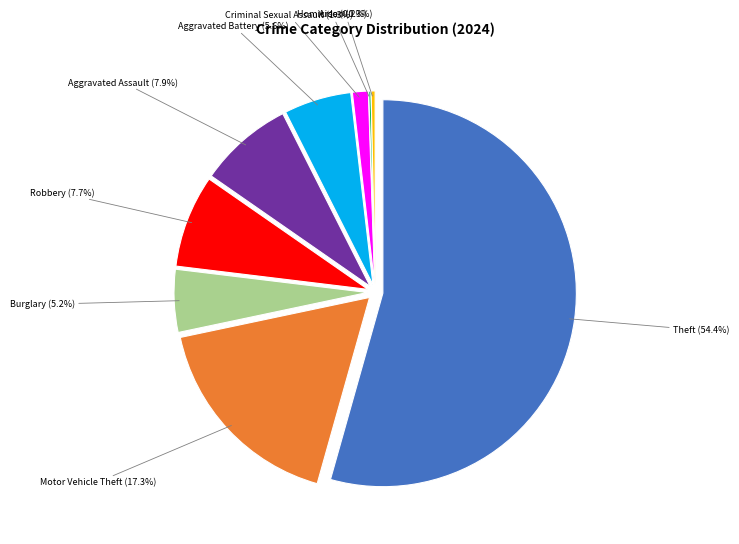

Which category accounts for the majority?

Theft